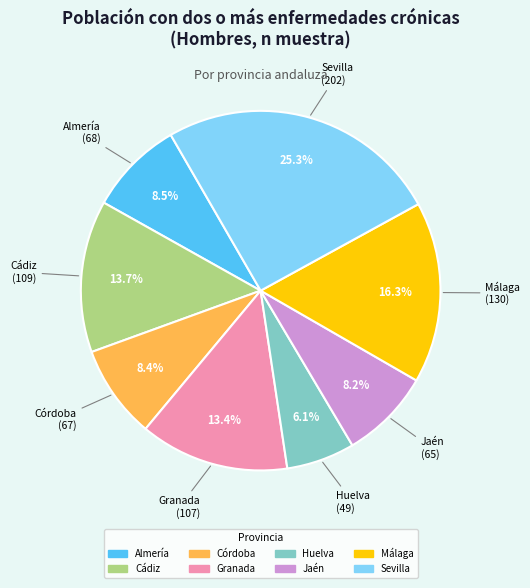

Does any single category account for the majority?

No